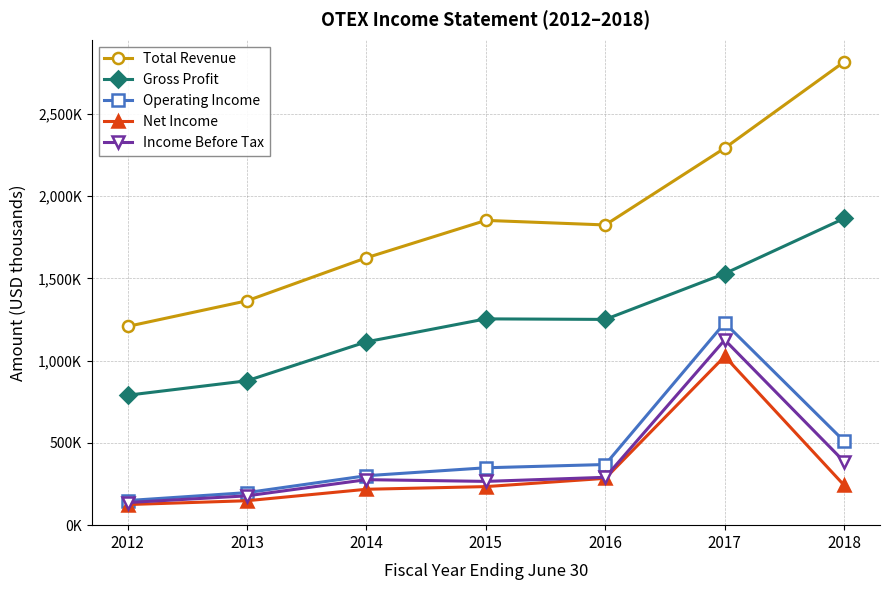

What are all the series names shown in the legend?

Total Revenue, Gross Profit, Operating Income, Net Income, Income Before Tax